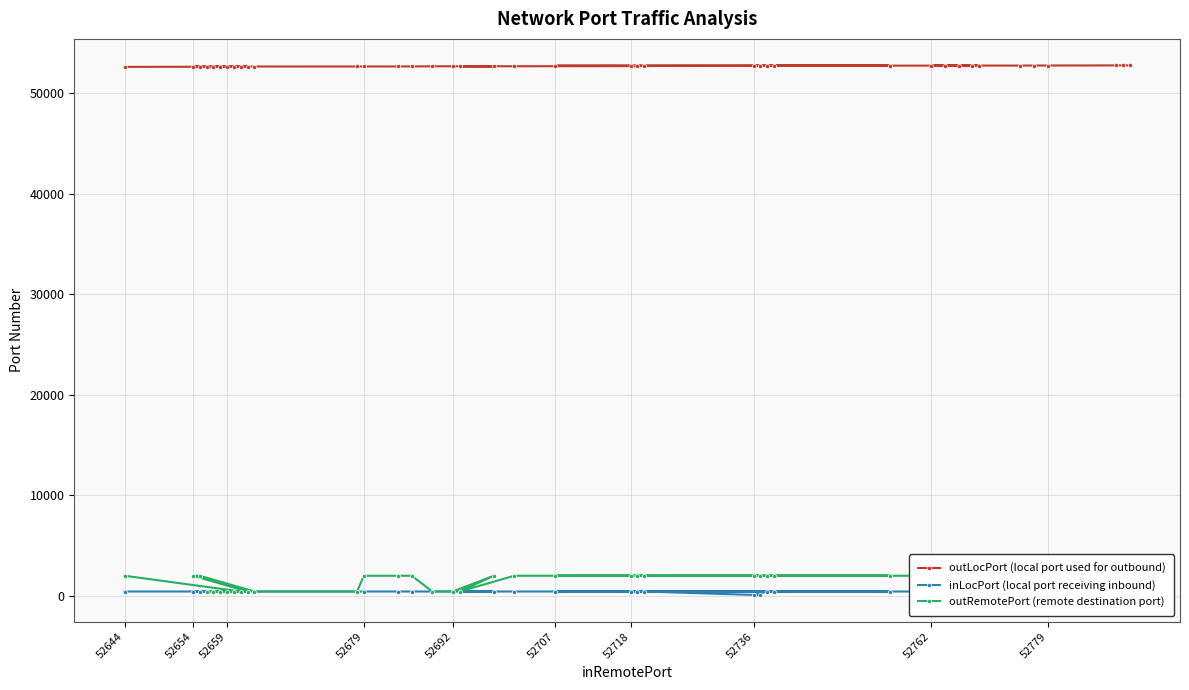

True or false: outLocPort (local port used for outbound) and outRemotePort (remote destination port) cross at least once.

False